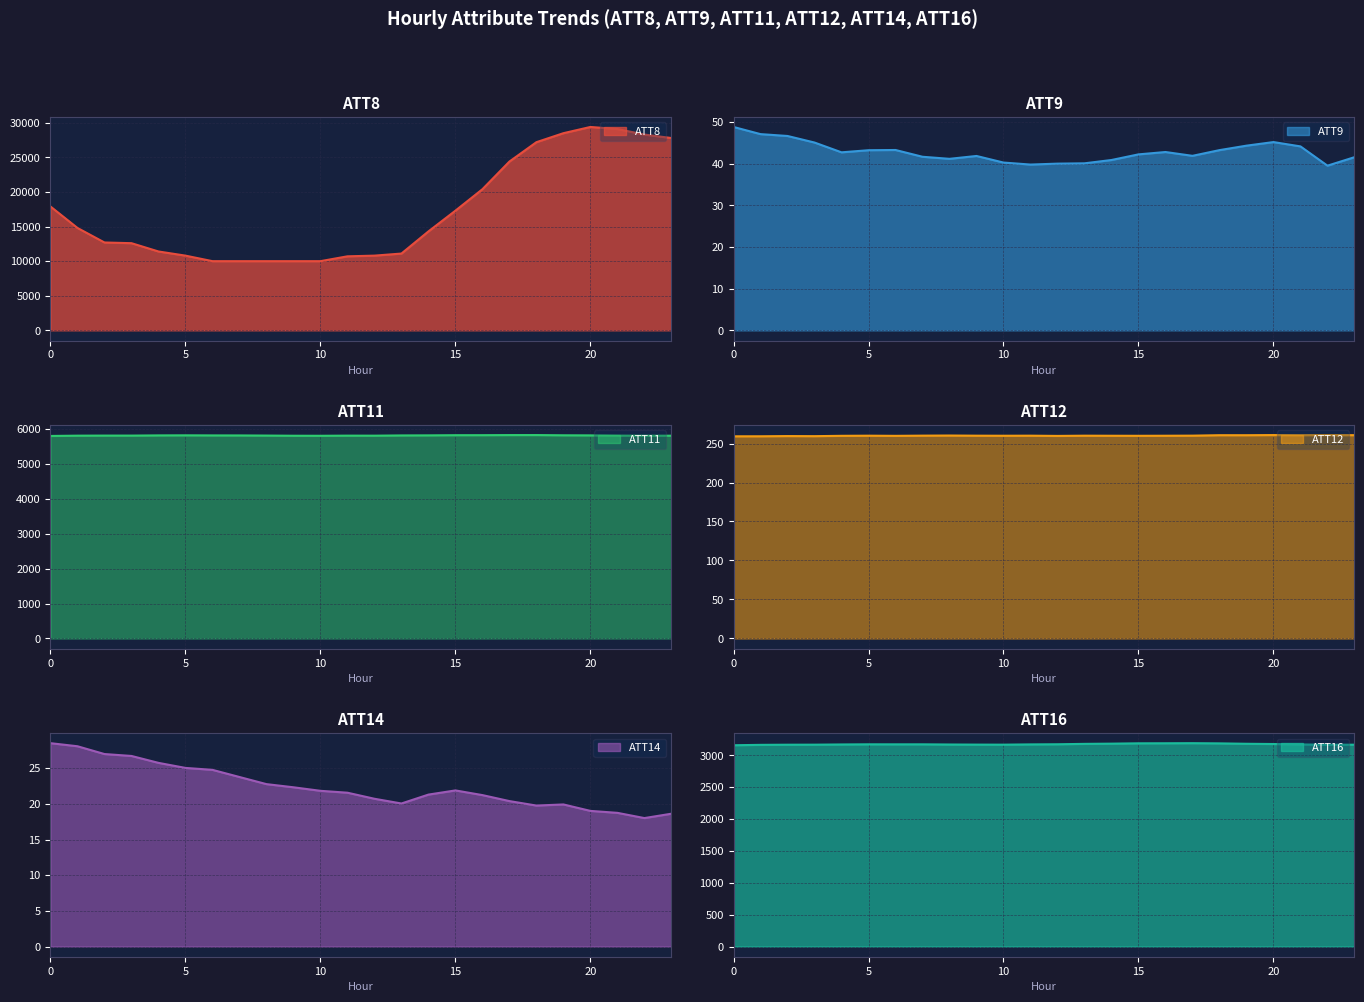

Reading right to left, transcribe all the data shown in this chart.

ATT8: 23=27800.0	22=28300.0	21=29100.0	20=29400.0	19=28500.0	18=27200.0	17=24400.0	16=20400.0	15=17300.0	14=14300.0	13=11100.0	12=10800.0	11=10700.0	10=10000.0	9=10000.0	8=10000.0	7=10000.0	6=10000.0	5=10800.0	4=11400.0	3=12600.0	2=12700.0	1=14800.0	0=17900.0
ATT9: 23=41.6	22=39.6	21=44.2	20=45.2	19=44.4	18=43.3	17=41.9	16=42.8	15=42.3	14=40.9	13=40.1	12=40.0	11=39.8	10=40.3	9=41.9	8=41.2	7=41.7	6=43.3	5=43.3	4=42.8	3=45.1	2=46.7	1=47.1	0=48.9
ATT11: 23=5813.1	22=5812.8	21=5815.0	20=5822.1	19=5824.6	18=5831.2	17=5830.6	16=5827.8	15=5827.5	14=5822.6	13=5820.6	12=5813.9	11=5814.7	10=5810.8	9=5812.0	8=5816.8	7=5820.4	6=5821.1	5=5823.8	4=5821.6	3=5816.1	2=5816.3	1=5814.1	0=5805.7
ATT12: 23=260.7	22=260.8	21=260.7	20=260.8	19=260.7	18=260.7	17=260.1	16=260.0	15=259.9	14=260.0	13=260.0	12=259.8	11=260.1	10=260.0	9=260.1	8=260.3	7=260.1	6=259.9	5=260.0	4=259.9	3=259.4	2=259.6	1=259.3	0=259.3
ATT14: 23=18.6	22=18.0	21=18.7	20=19.0	19=19.9	18=19.8	17=20.4	16=21.2	15=21.9	14=21.3	13=20.1	12=20.7	11=21.6	10=21.8	9=22.3	8=22.8	7=23.8	6=24.8	5=25.0	4=25.8	3=26.7	2=27.0	1=28.1	0=28.5
ATT16: 23=3167.6	22=3166.9	21=3171.8	20=3178.2	19=3182.0	18=3188.3	17=3191.5	16=3190.0	15=3189.3	14=3184.0	13=3180.6	12=3174.4	11=3172.3	10=3168.2	9=3169.0	8=3170.5	7=3173.3	6=3173.2	5=3173.6	4=3171.3	3=3168.1	2=3167.3	1=3165.1	0=3159.0